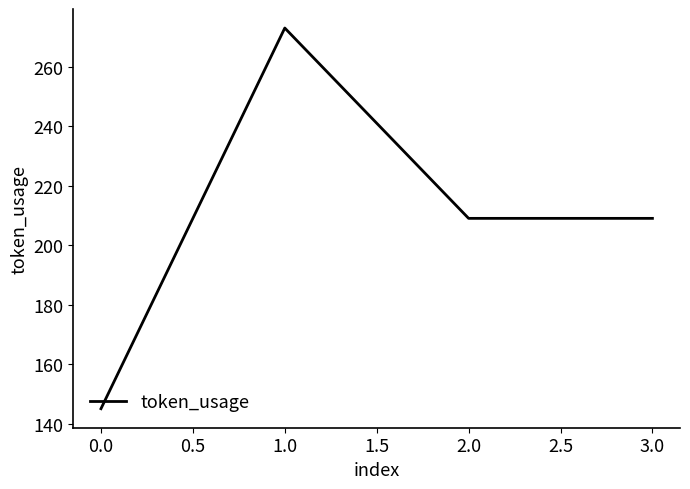

What is the average value?

209